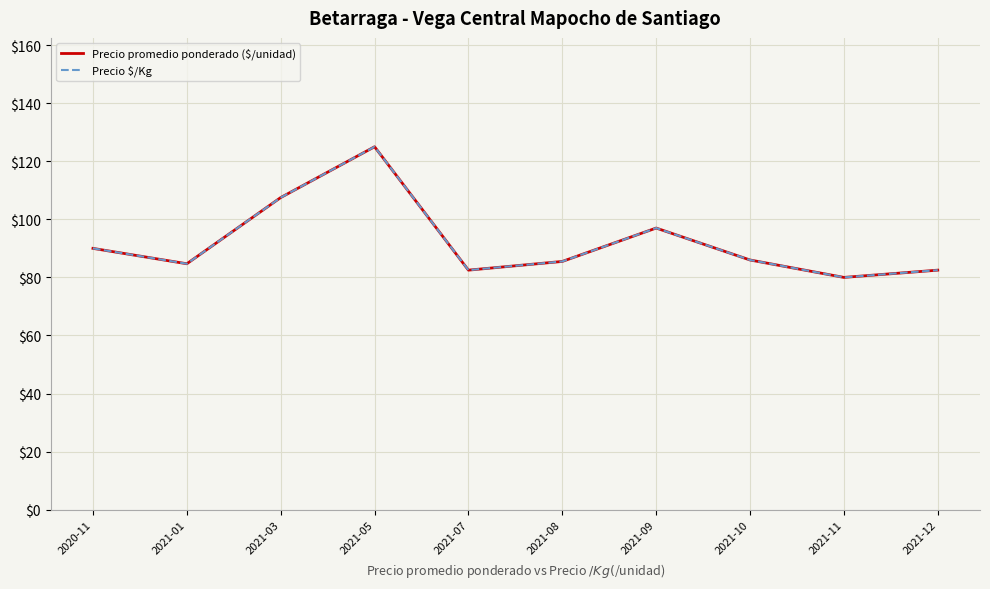

What is the difference between the second highest and second lowest values in the Precio $/Kg series?

25.0